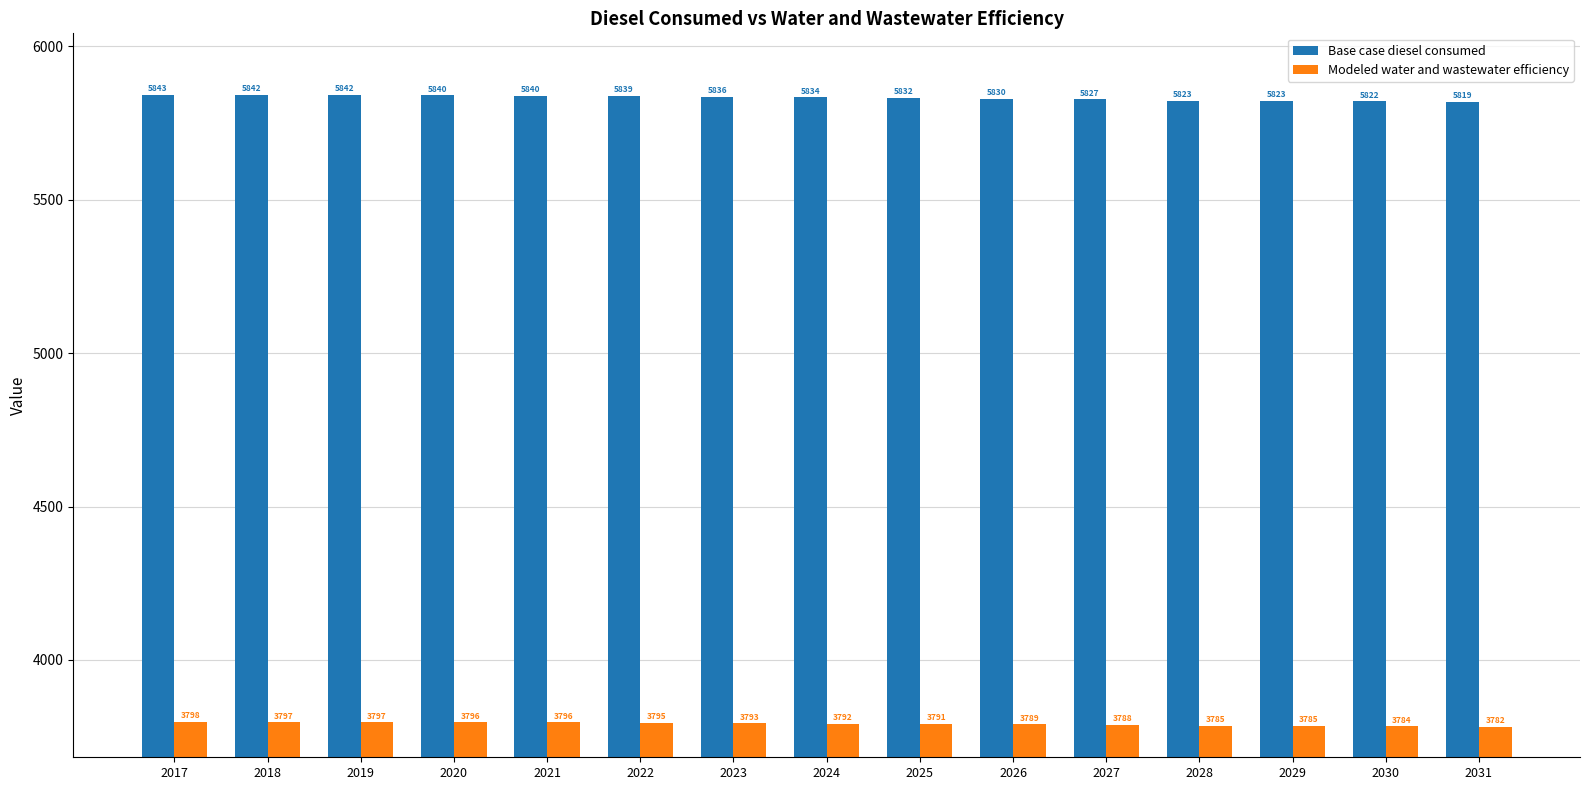

The Base case diesel consumed series shows 5827.4 at 2027. True or false?

True